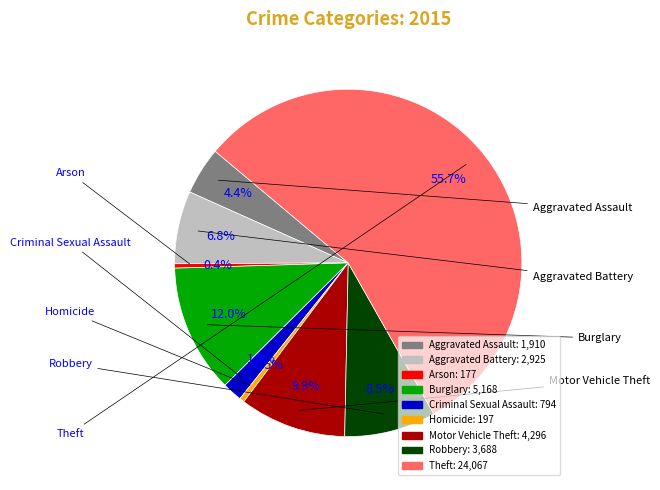

Count the number of slices in the pie.

9